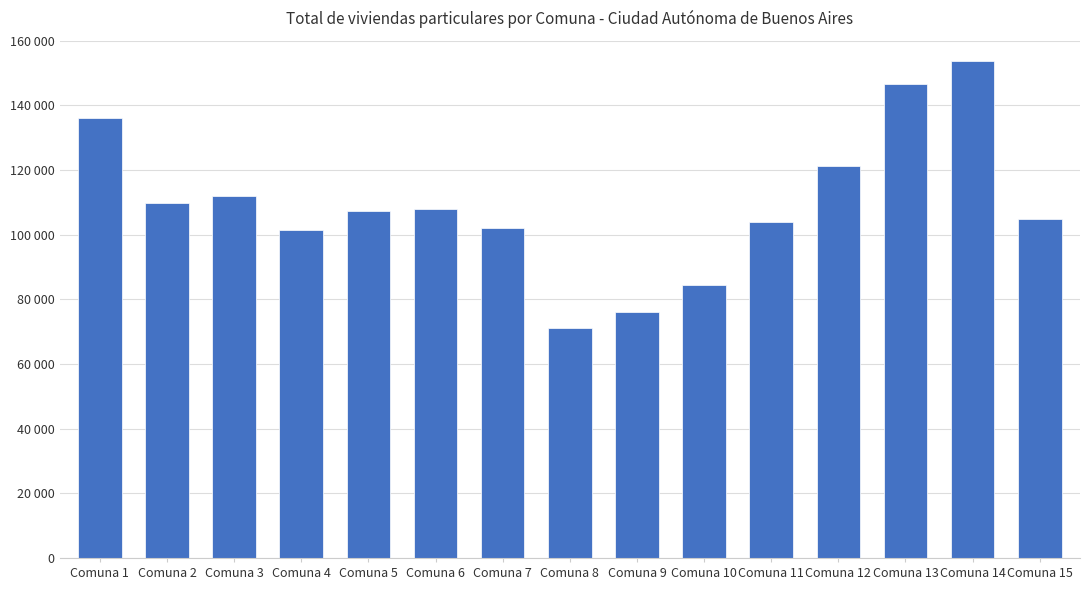

What is the average value?

109251